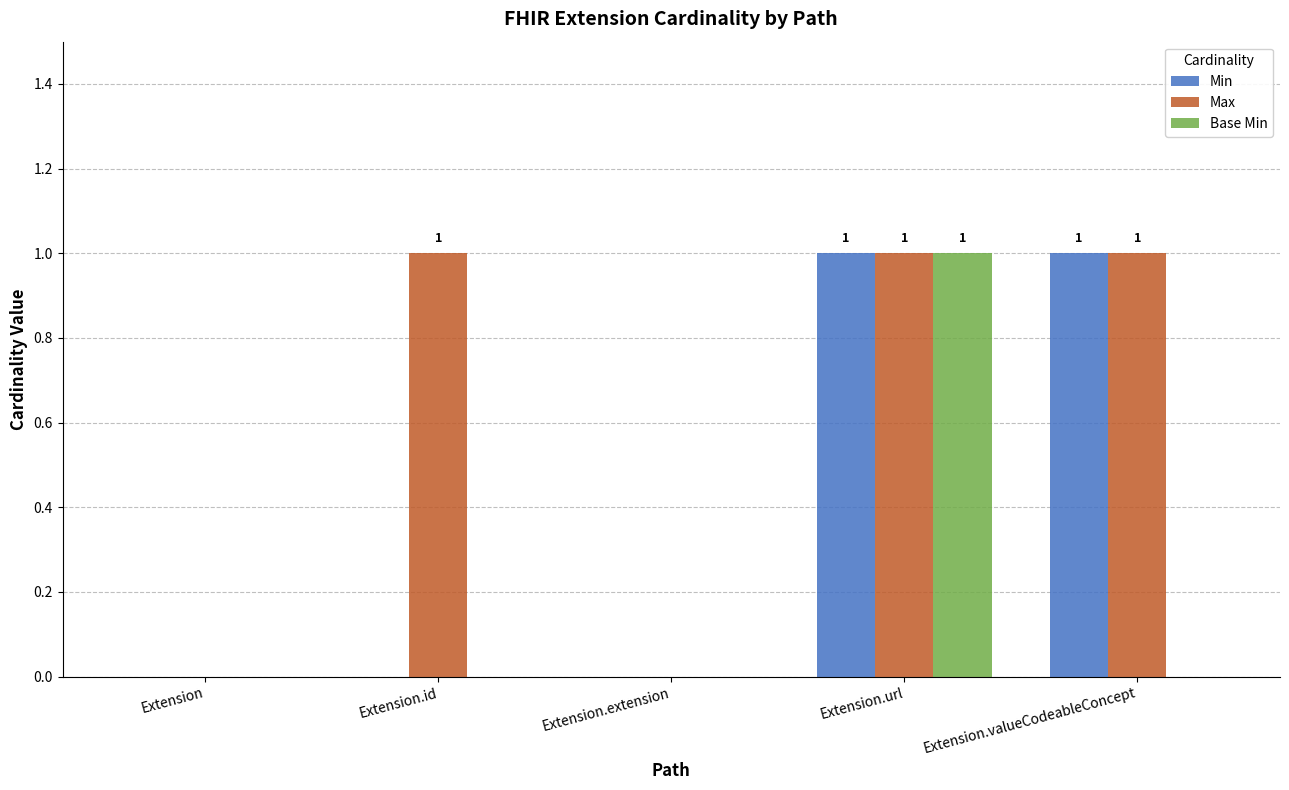

Reading right to left, what are all the values shown in this chart?

Min: 1	1	0	0	0
Max: 1	1	0	1	0
Base Min: 0	1	0	0	0